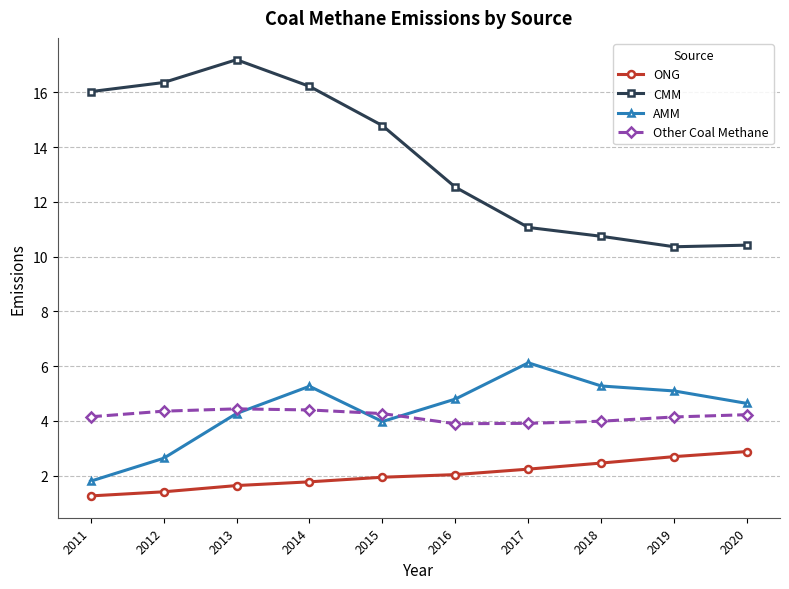

The value of ONG at 2018 is 1.1. True or false?

False